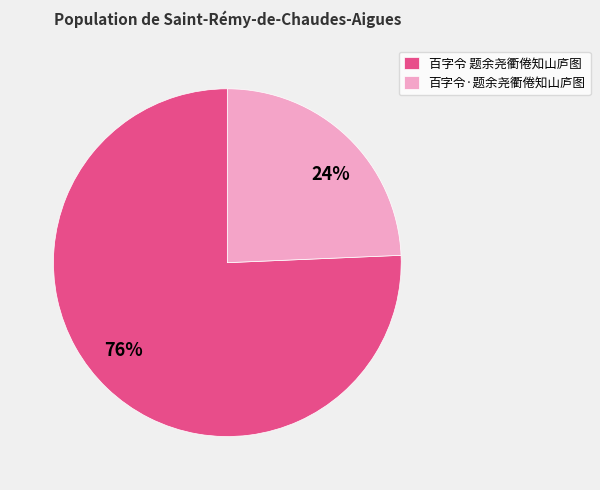

Is there any slice that represents more than half of the pie?

Yes